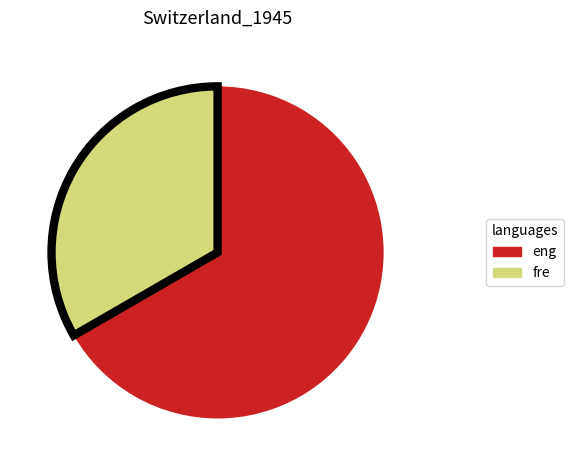

Combined, do eng and fre account for over 50%?

Yes